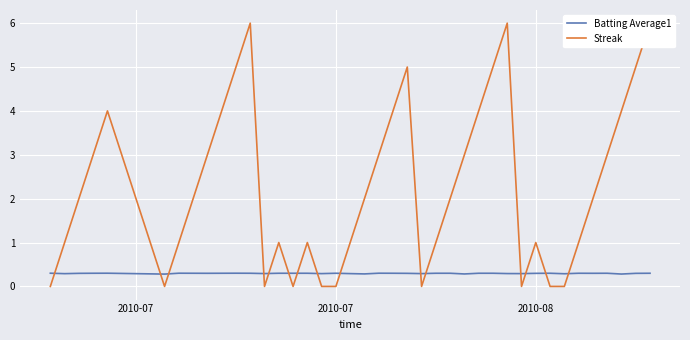

What is the maximum value for Batting Average1?

0.3